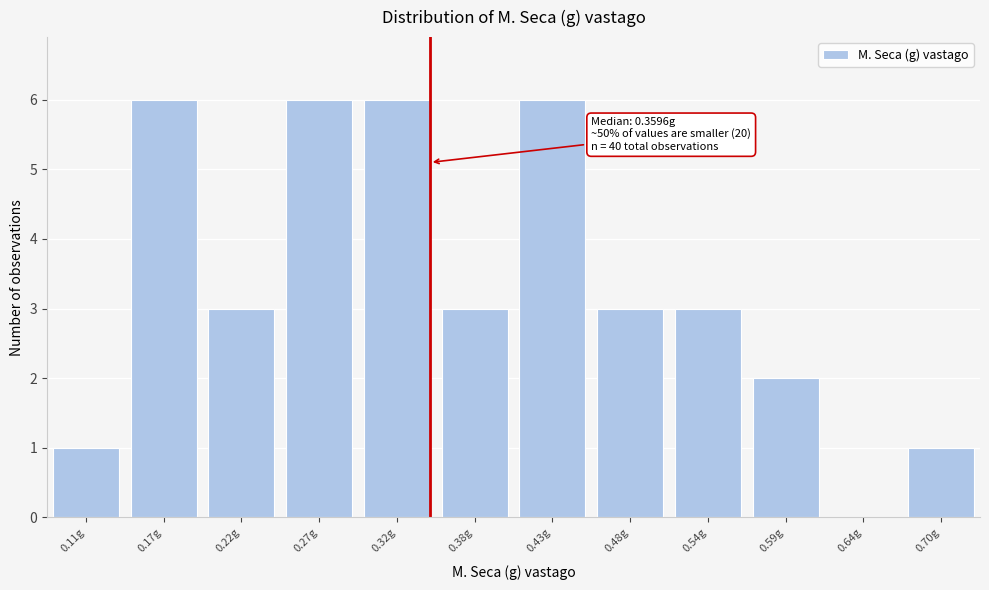

Reading right to left, what are all the values shown in this chart?

0.70g=1	0.64g=0	0.59g=2	0.54g=3	0.48g=3	0.43g=6	0.38g=3	0.32g=6	0.27g=6	0.22g=3	0.17g=6	0.11g=1